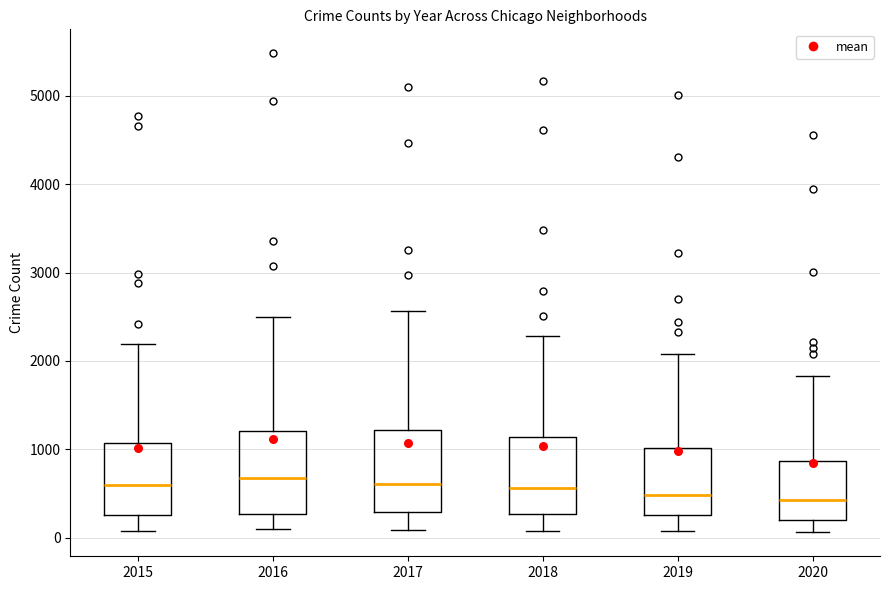

Reading left to right, transcribe this box plot: for each box, give where its median line is, the range the box spans, and where its two whiskers end, as read against the y-axis. The values are not printed on the chart, so give them approximately, as read against the axis.

2015: median 600, box 300 to 1100, whiskers 100 to 2200
2016: median 700, box 300 to 1200, whiskers 100 to 2500
2017: median 600, box 300 to 1200, whiskers 100 to 2600
2018: median 600, box 300 to 1100, whiskers 100 to 2300
2019: median 500, box 300 to 1000, whiskers 100 to 2100
2020: median 400, box 200 to 900, whiskers 100 to 1800